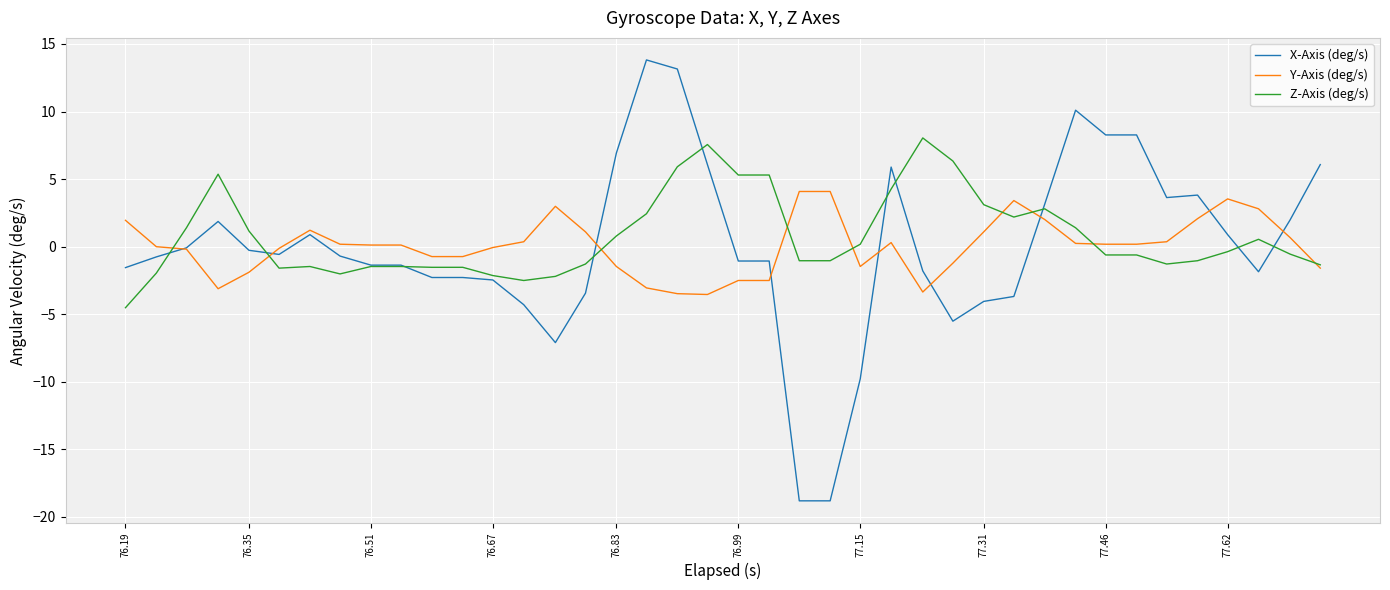

Which series has the largest range (max minus min)?

X-Axis (deg/s)